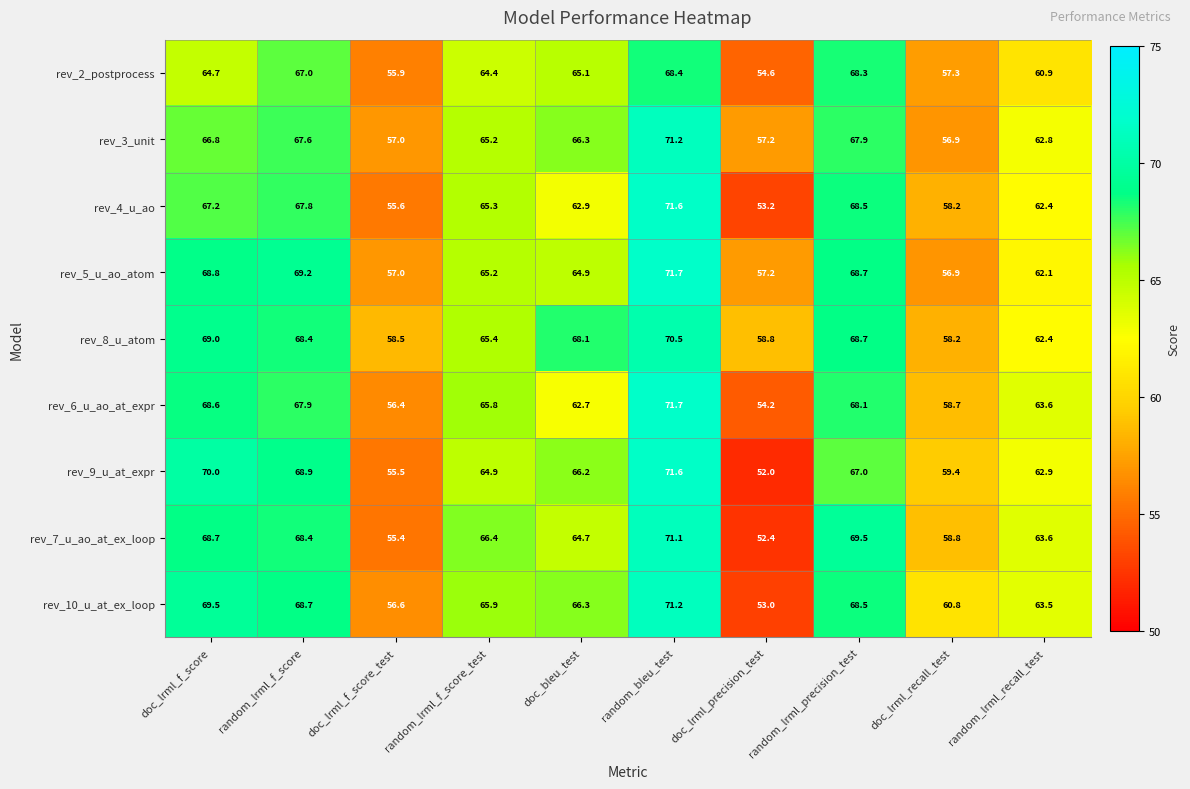

What is the difference between the maximum and second lowest values in the rev_2_postprocess series?

12.5